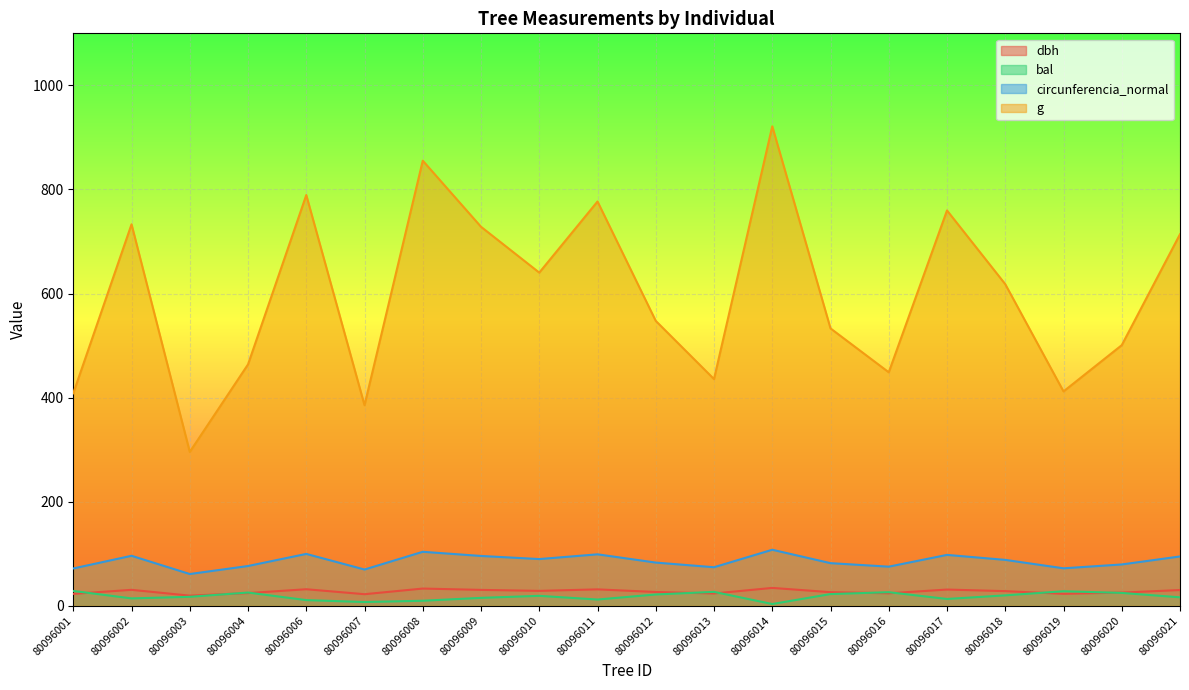

Reading right to left, extract all data points from this chart.

dbh: 30.1	25.2	22.9	28.1	31.1	23.9	26.1	34.2	23.6	26.4	31.4	28.6	30.4	33.0	22.1	31.7	24.3	19.4	30.6	22.8
bal: 16.2	24.6	27.9	19.9	13.0	26.0	22.4	3.3	26.6	21.6	11.9	19.0	15.1	9.6	7.2	10.8	25.4	17.2	14.1	28.4
circunferencia_normal: 94.7	79.3	71.9	88.1	97.7	75.1	81.8	107.6	74.0	82.9	98.8	89.7	95.7	103.7	69.6	99.6	76.3	61.0	96.0	71.6
g: 713.9	500.7	411.9	618.0	759.6	448.6	533.0	921.3	435.6	547.4	776.8	640.2	728.2	855.3	385.3	789.2	463.8	295.6	733.0	408.3